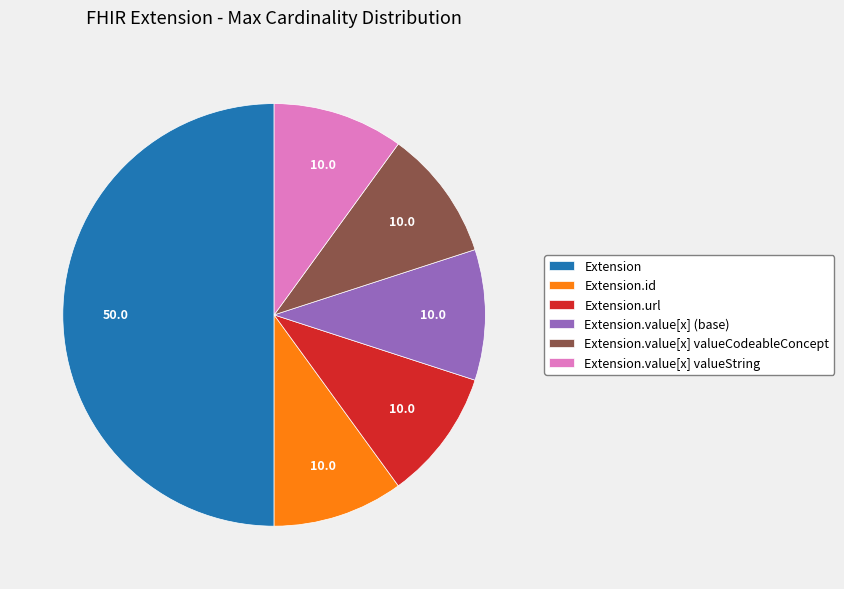

The Extension.id slice represents 1% of the pie. True or false?

False